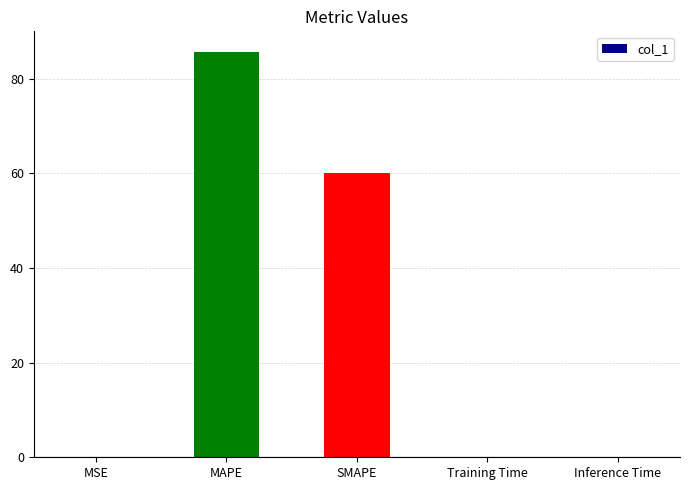

At which label is the value closest to 42?

SMAPE